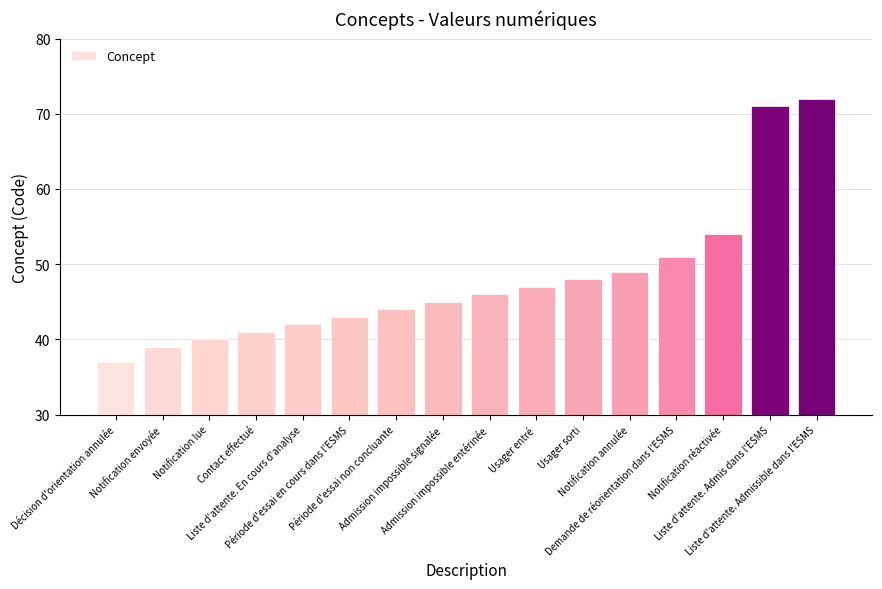

What is the smallest value displayed?

37